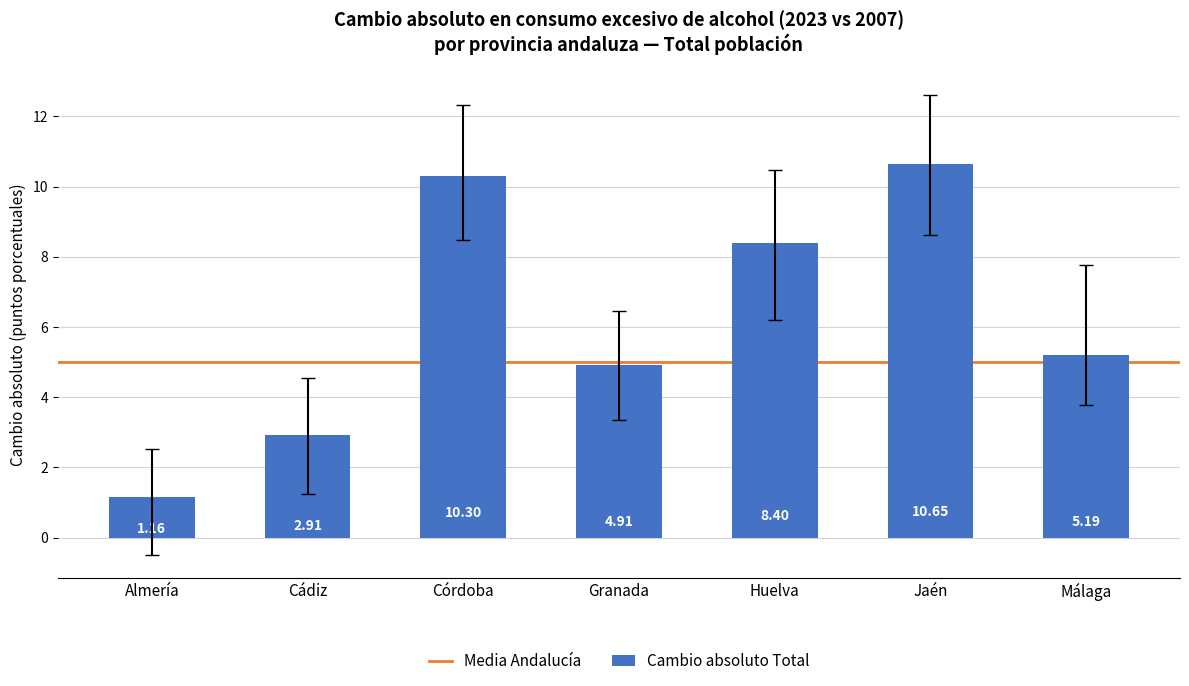

At which label is the value closest to 5?

Granada